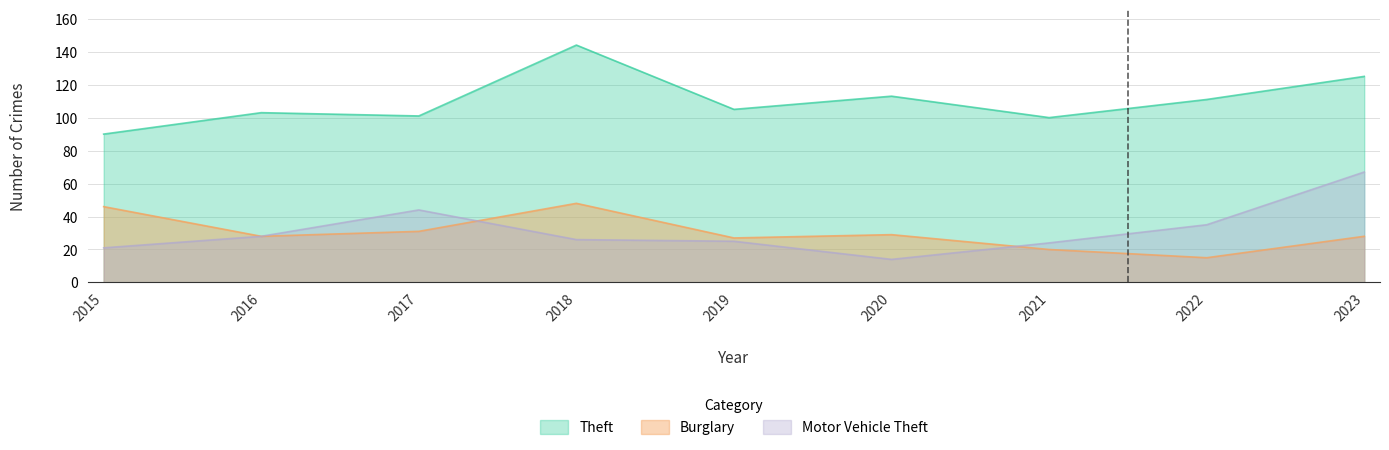

How many data points does each series have?

9